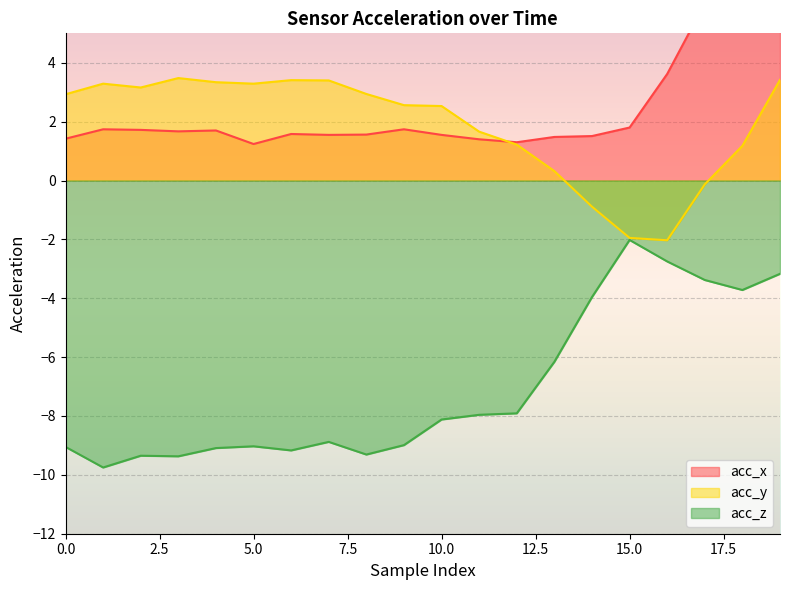

Reading left to right, transcribe all the data shown in this chart.

acc_x: 1.4	1.7	1.7	1.7	1.7	1.2	1.6	1.6	1.6	1.7	1.6	1.4	1.3	1.5	1.5	1.8	3.6	6.0	7.2	9.3
acc_y: 2.9	3.3	3.2	3.5	3.3	3.3	3.4	3.4	2.9	2.6	2.5	1.7	1.2	0.3	-0.9	-1.9	-2.0	-0.1	1.2	3.4
acc_z: -9.1	-9.8	-9.3	-9.4	-9.1	-9.0	-9.2	-8.9	-9.3	-9.0	-8.1	-8.0	-7.9	-6.2	-4.0	-2.0	-2.8	-3.4	-3.7	-3.2